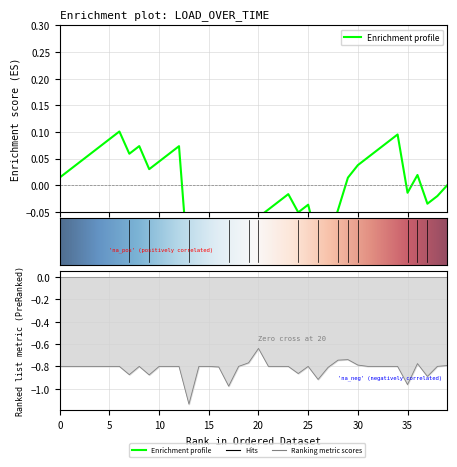

How many interior local valleys (lower than both neighbors) does the data have?

8